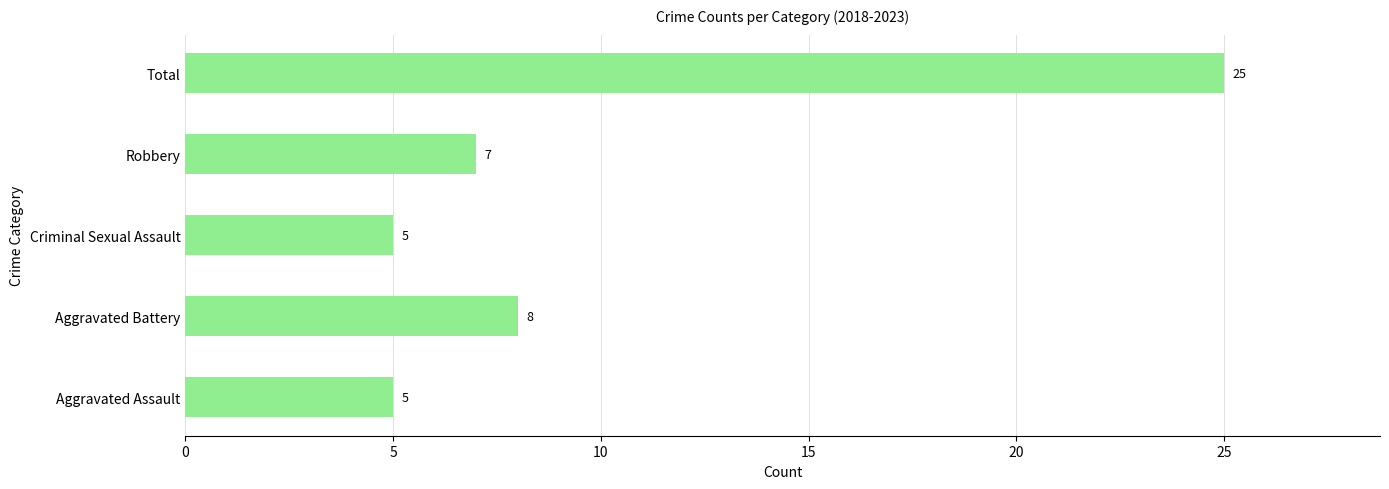

Are the bars grouped side by side (vs. stacked)?

No